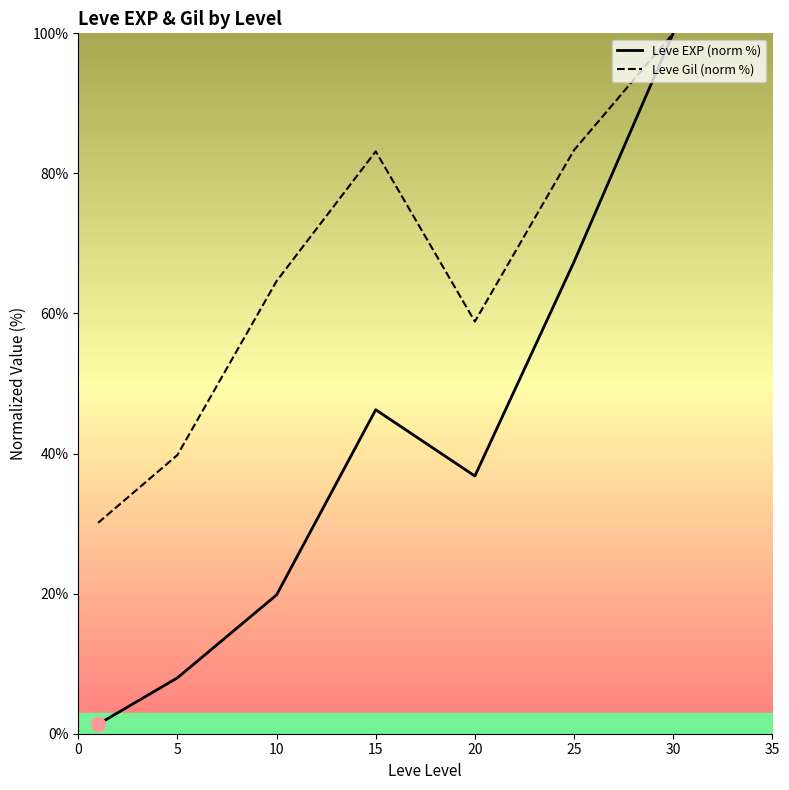

What is the spread (max minus min) of values at 5?

31.8